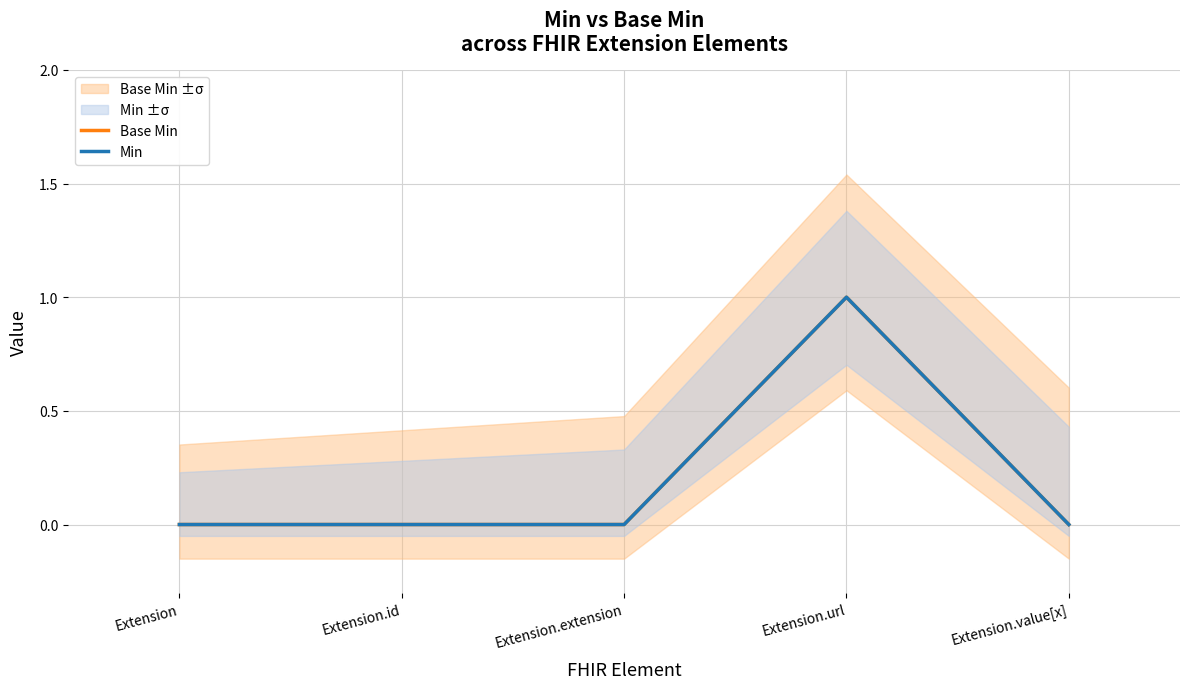

True or false: Base Min and Min intersect in this chart.

False